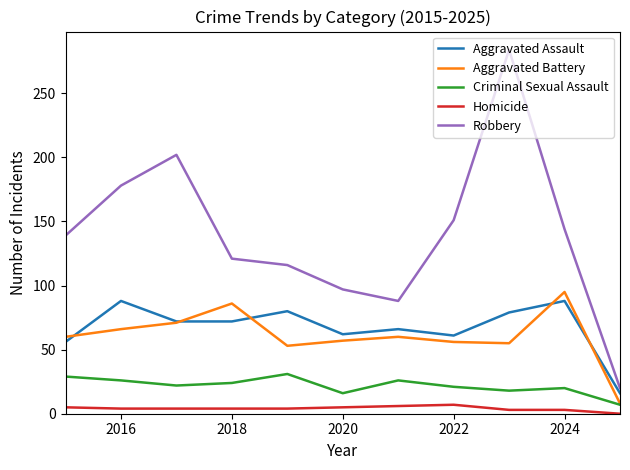

What is the lowest value of the Aggravated Assault series?

16